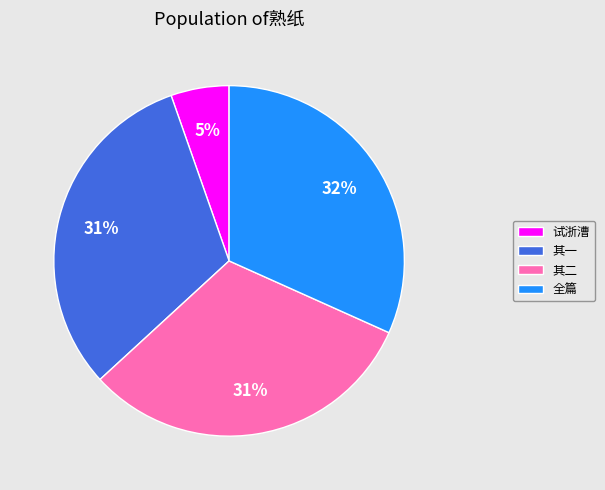

Does any single category account for the majority?

No